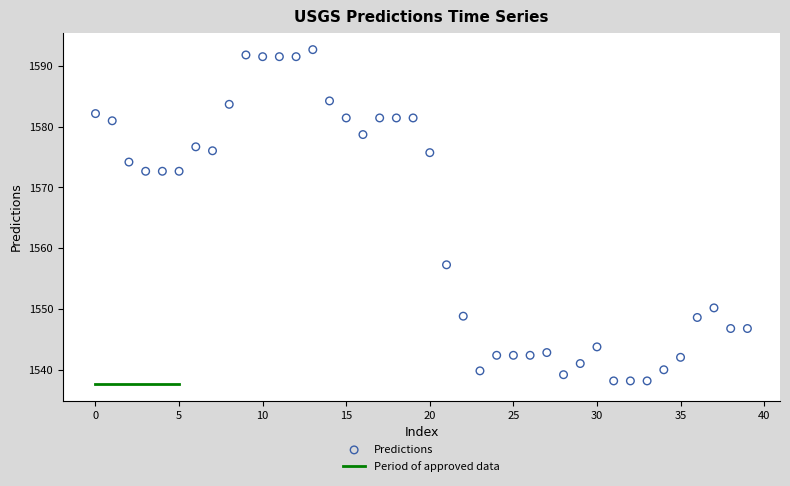

What is the range of Y values (max minus min)?

54.5